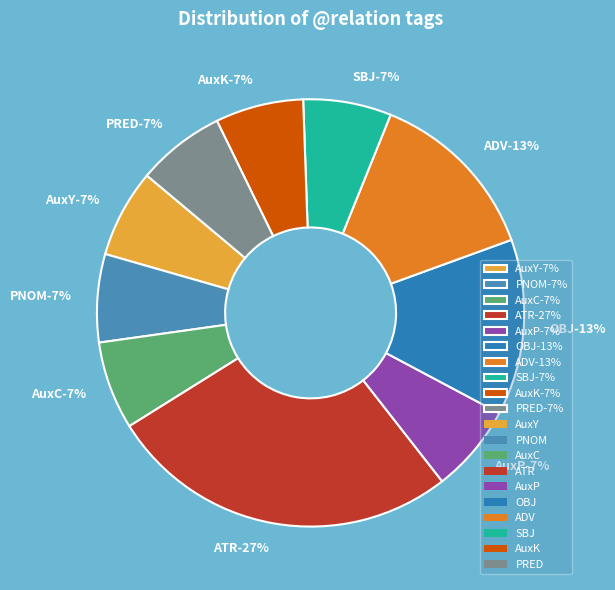

Count the number of slices in the pie.

10